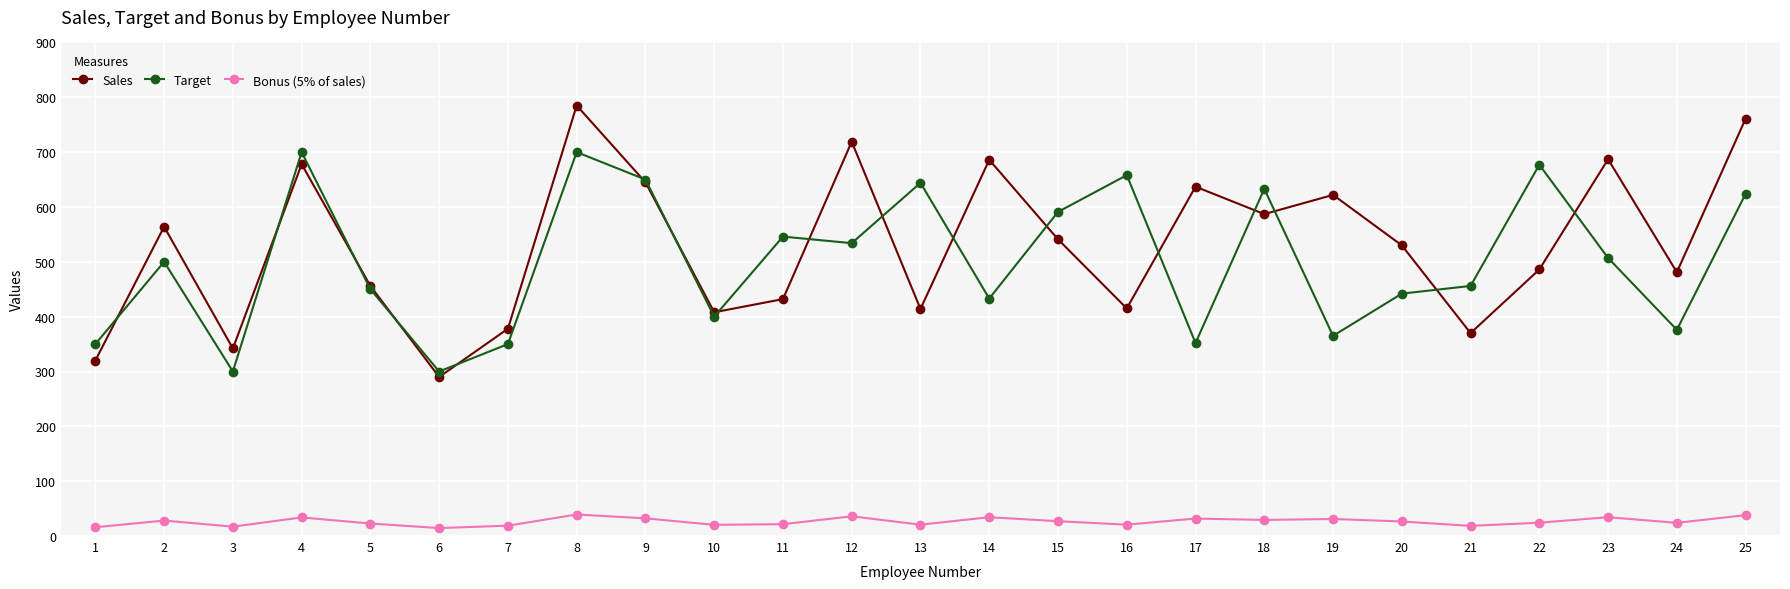

Is the value of Bonus (5% of sales) at 13 greater than the value of Sales at 24?

No